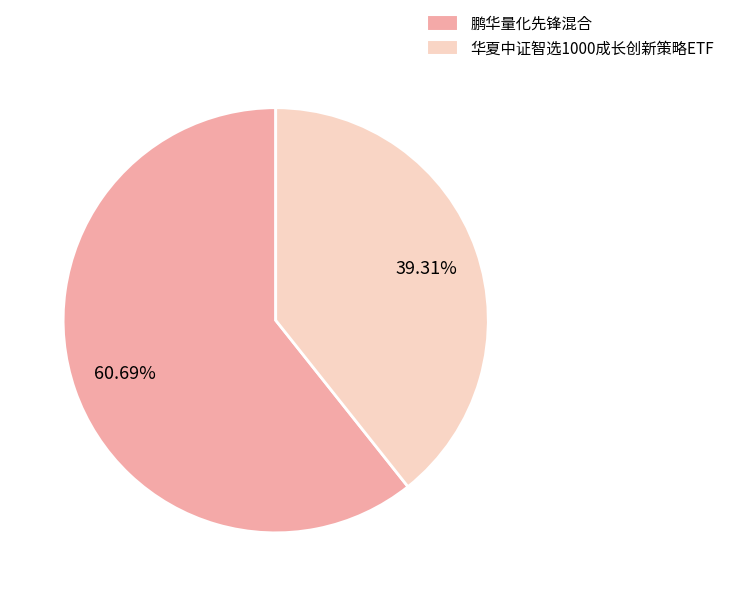

How many slices are in this pie chart?

2